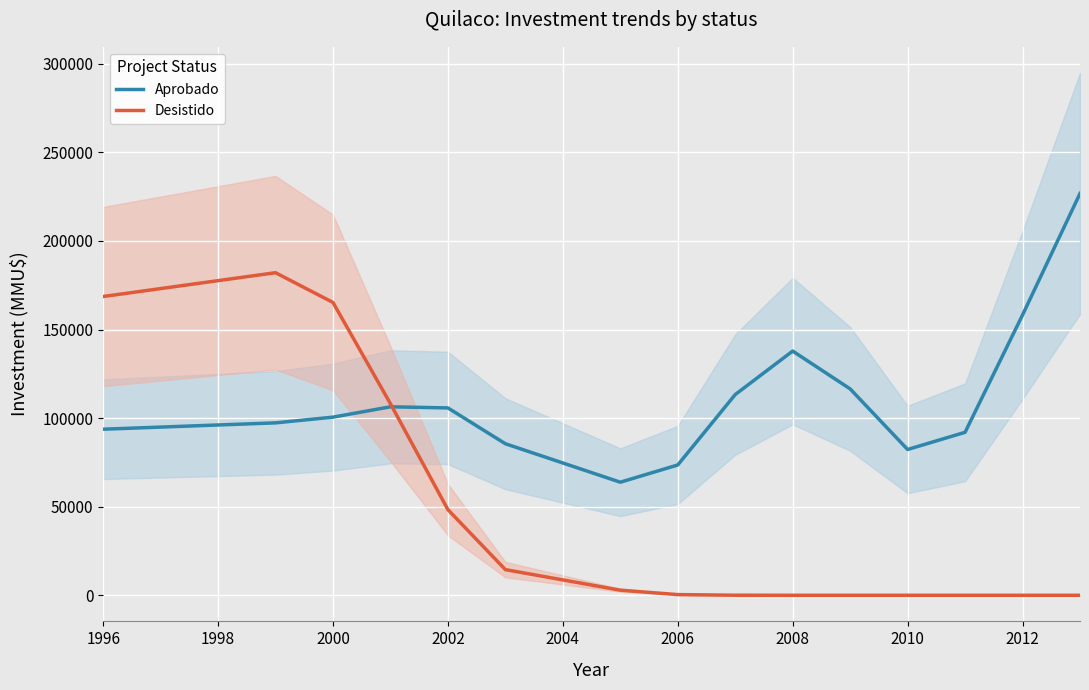

How many lines are shown in the chart?

2